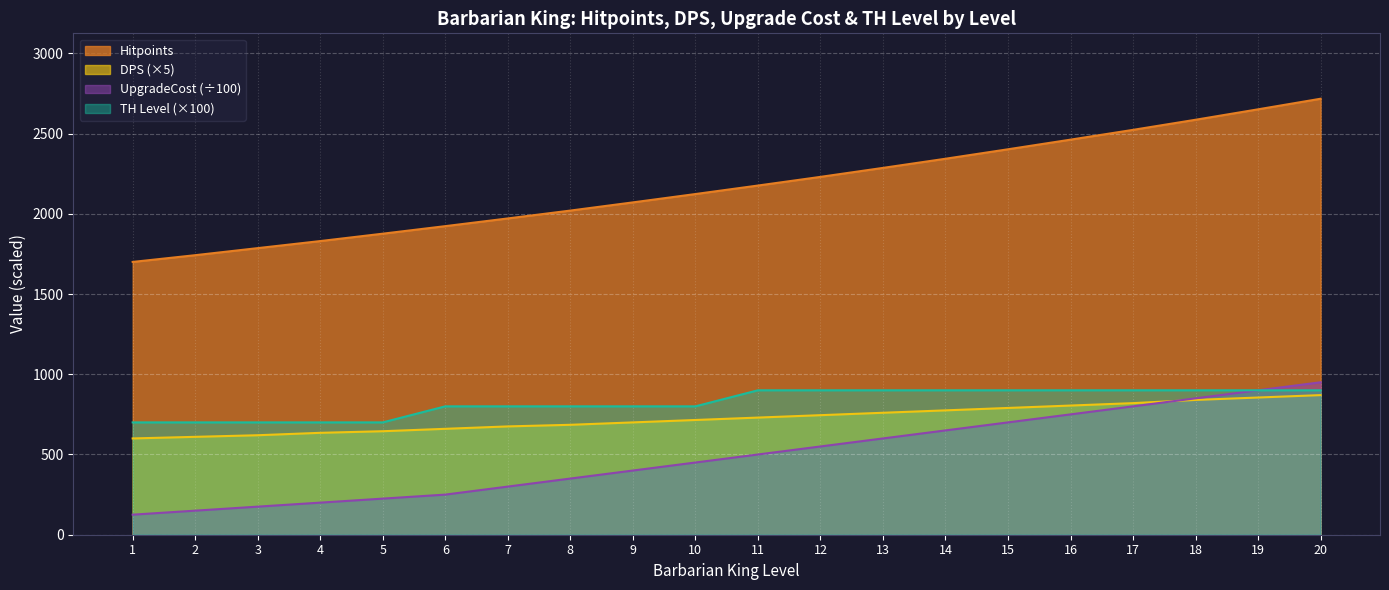

What is the smallest value displayed?

125